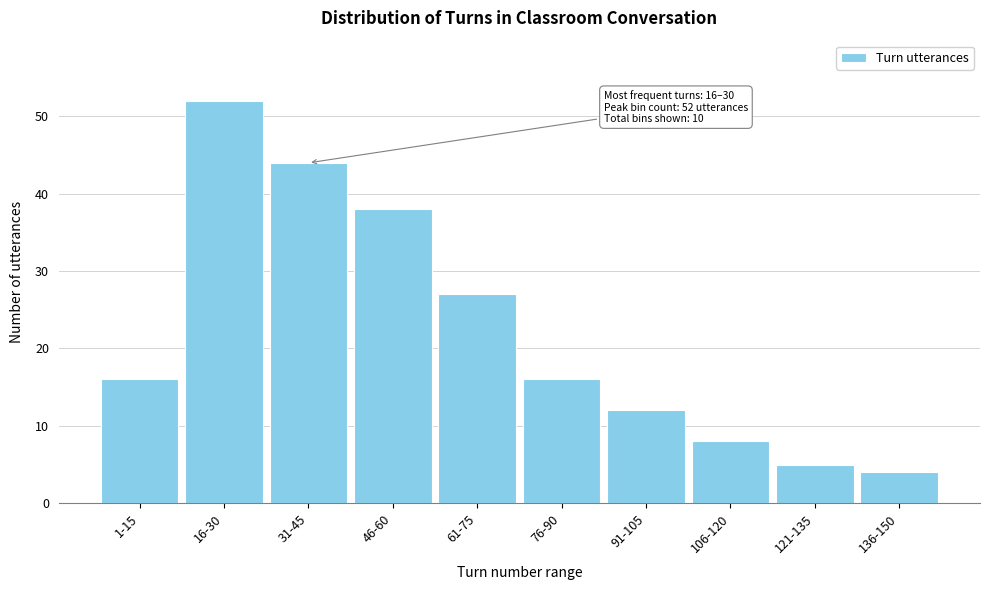

Reading right to left, list all the values displayed in this chart.

4	5	8	12	16	27	38	44	52	16